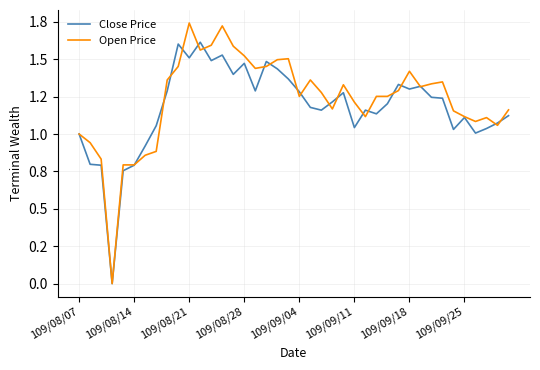

Is this an area chart (filled region under the line)?

No